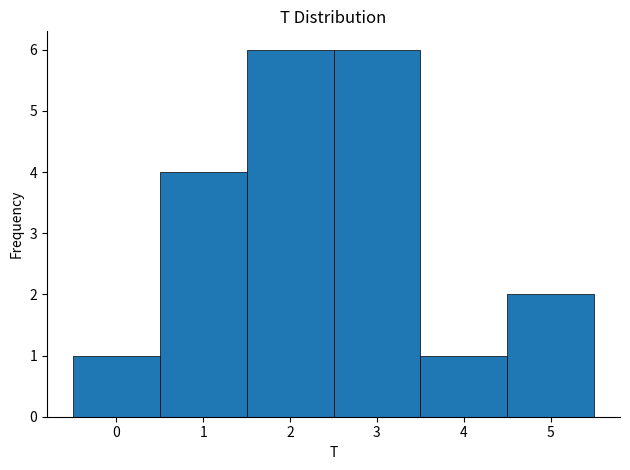

Reading left to right, transcribe this chart: for each bar, give the range it covers on the x-axis and its height. The values are not printed on the chart, so give them approximately, as read against the axis.

-0.5 to 0.5: 1
0.5 to 1.5: 4
1.5 to 2.5: 6
2.5 to 3.5: 6
3.5 to 4.5: 1
4.5 to 5.5: 2